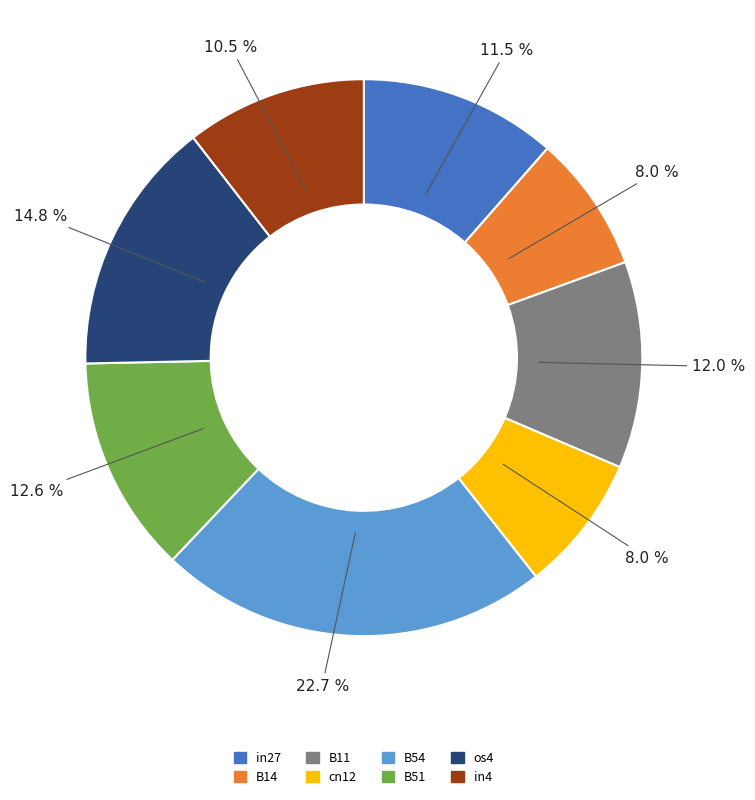

To the nearest percent, what portion does cn12 represent?

8%